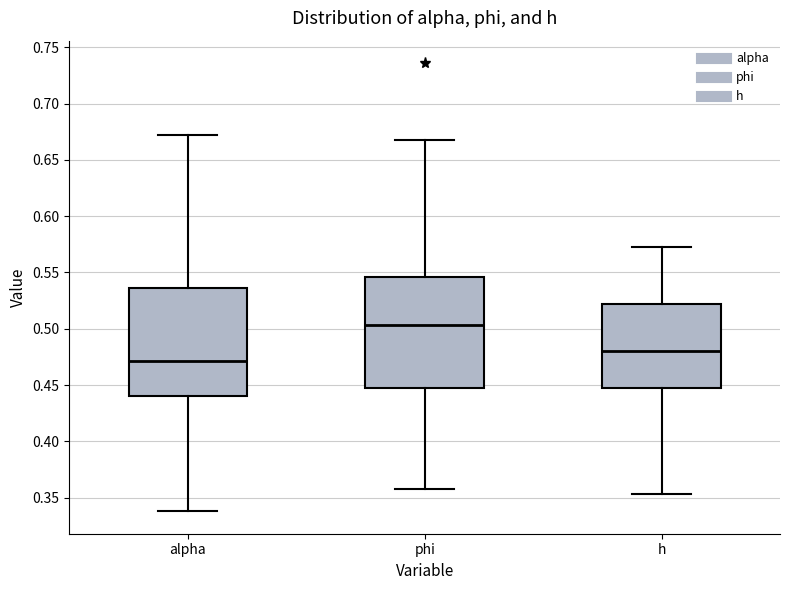

Reading left to right, read every box against the y-axis: the position of its median line, the range the box covers, and the ends of its whiskers. The values are not printed on the chart, so give them approximately, as read against the axis.

alpha: median 0.470, box 0.440 to 0.535, whiskers 0.340 to 0.670
phi: median 0.505, box 0.450 to 0.545, whiskers 0.360 to 0.670
h: median 0.480, box 0.450 to 0.520, whiskers 0.355 to 0.575